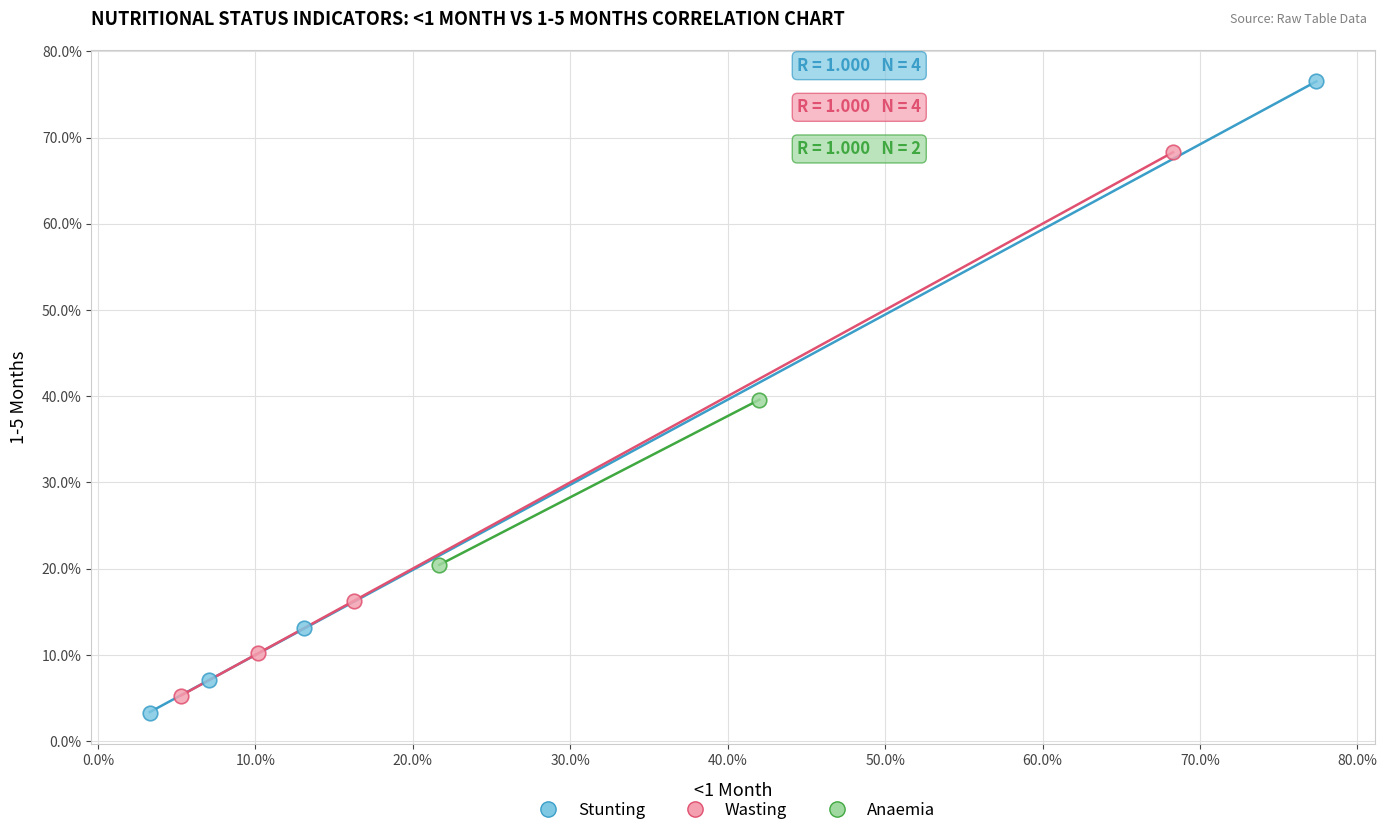

What are all the series names shown in the legend?

Stunting, Wasting, Anaemia